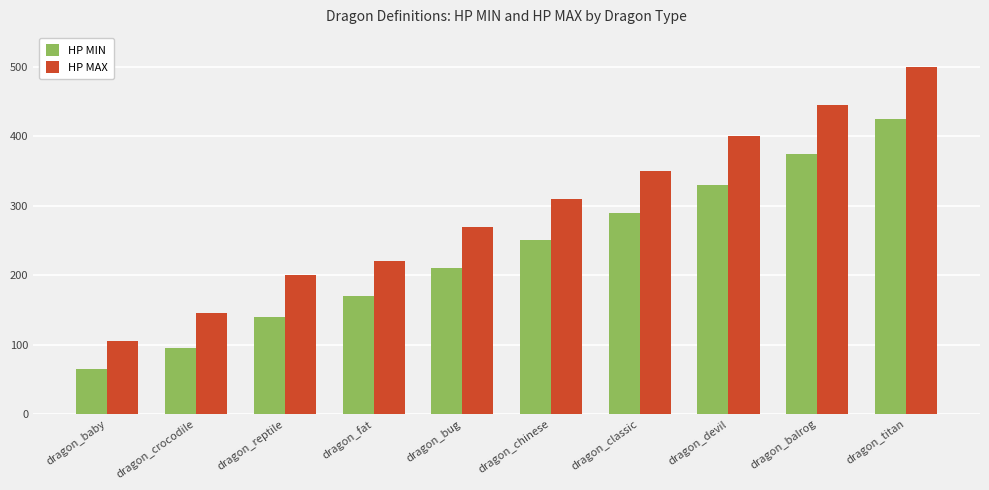

At which category does the chart reach its peak across all series?

dragon_titan